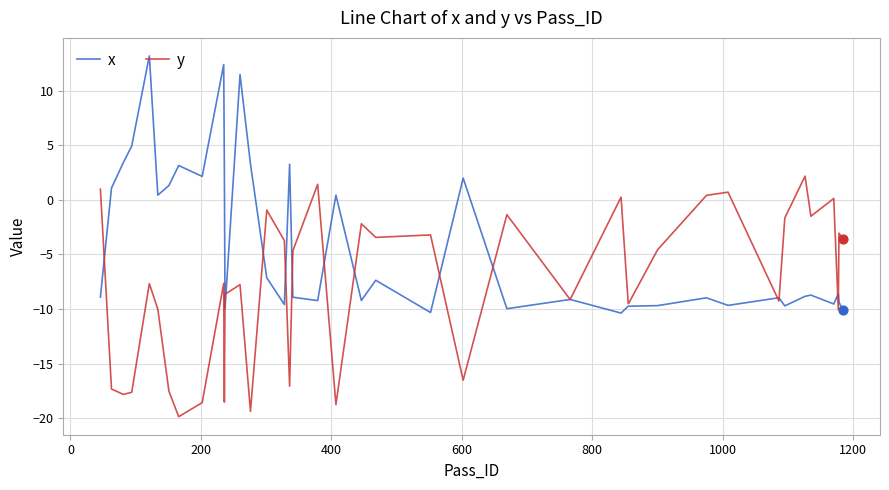

Which series has the widest spread of values?

x